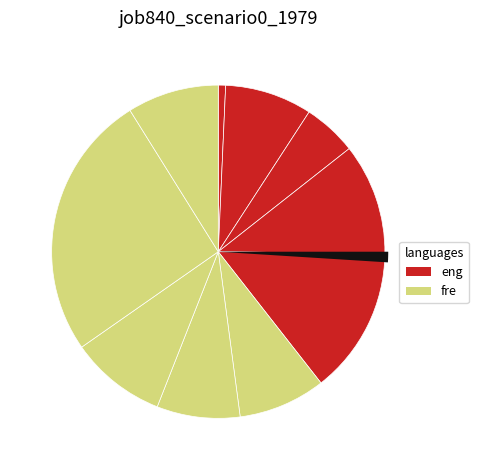

To the nearest percent, what is the average slice percentage?

10%